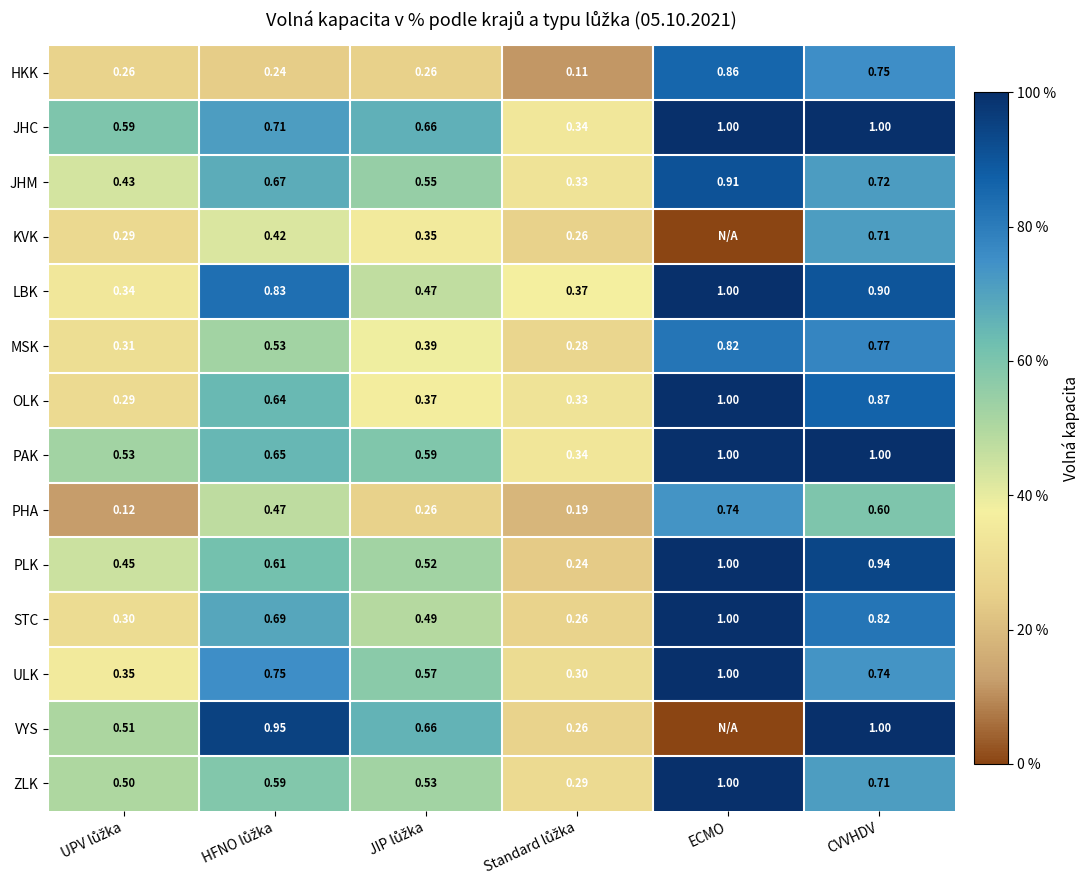

At which label does STC reach its peak?

ECMO